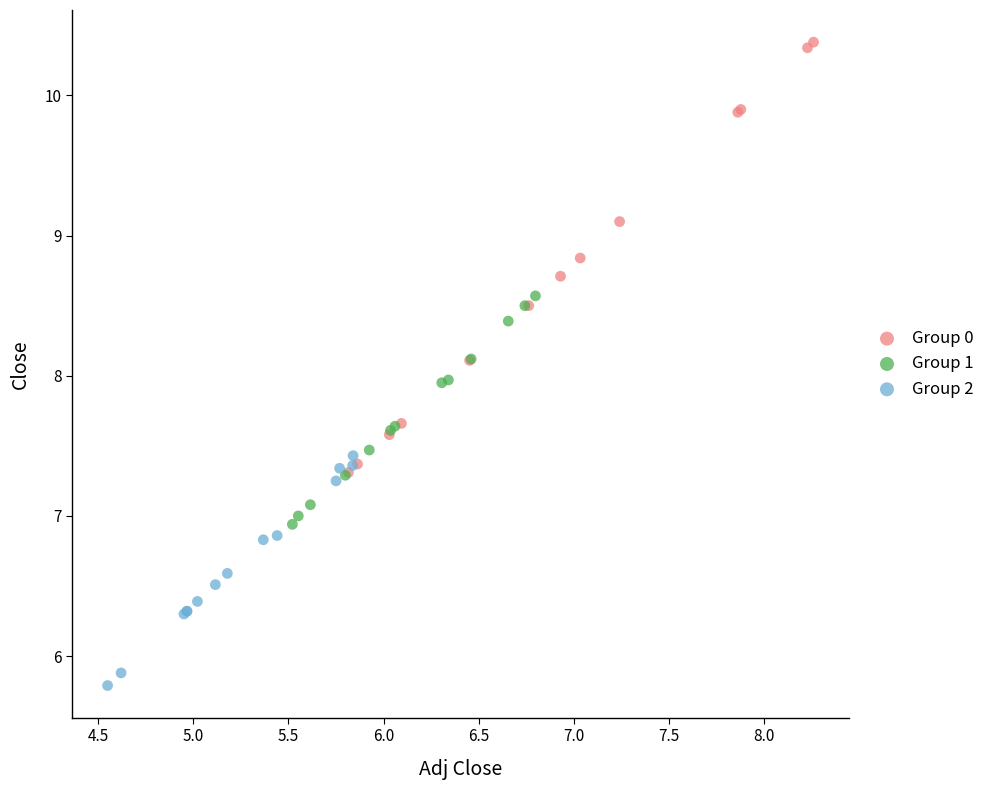

What are all the series names shown in the legend?

Group 0, Group 1, Group 2